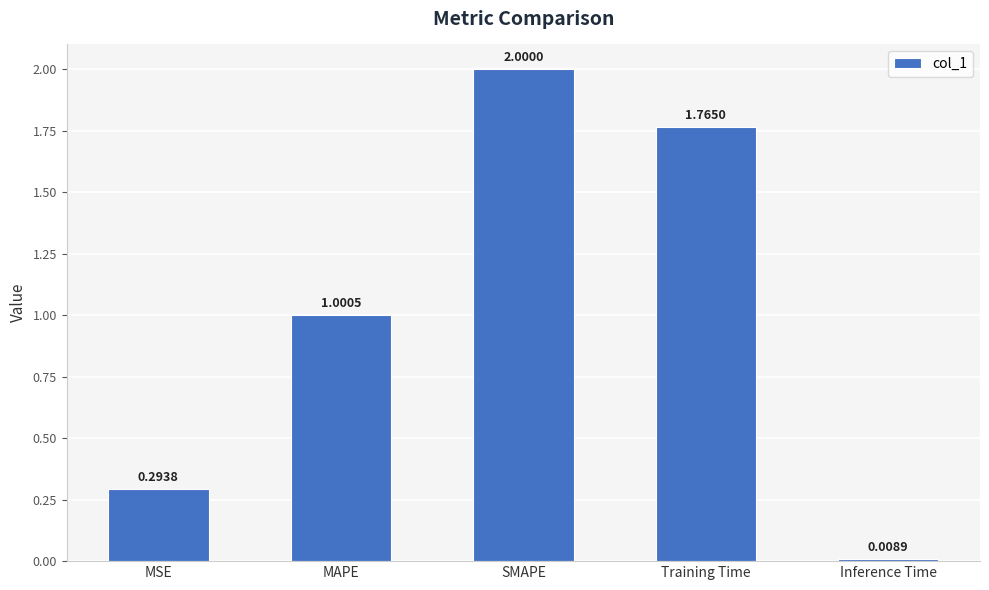

True or false: the data shows 1.0 at MAPE.

True